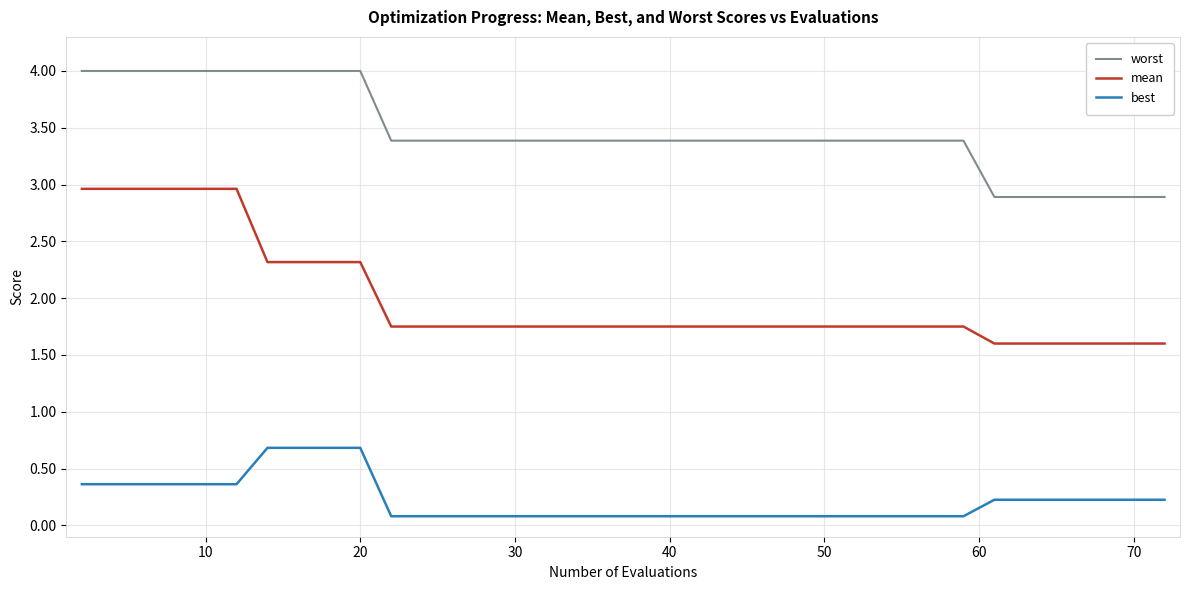

What is the maximum value shown in the chart?

4.0